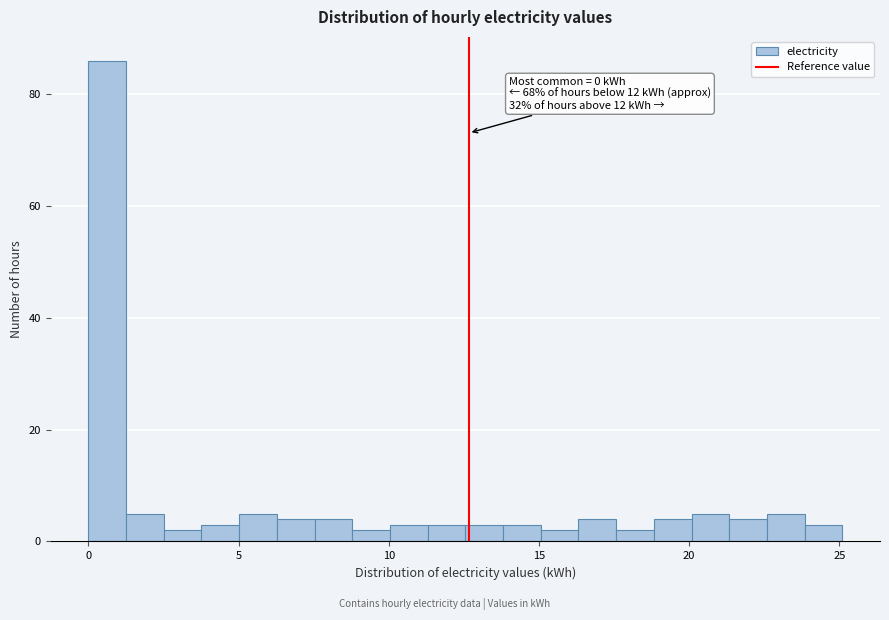

Read against the x-axis, roughly where is the centre of the tallest bar?

0.5